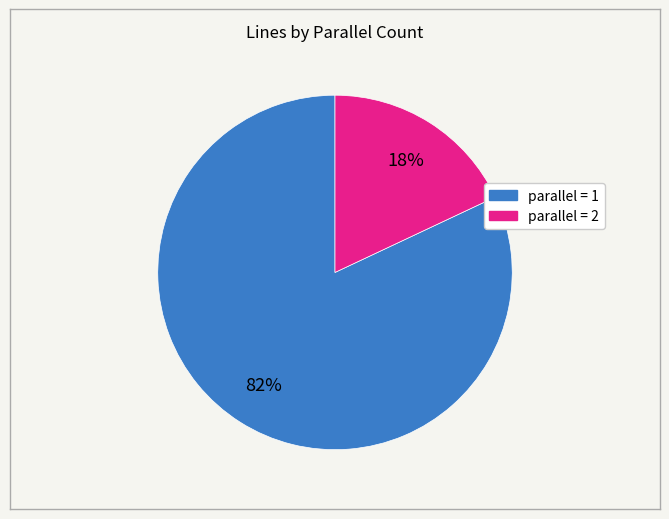

Does any single category account for the majority?

Yes